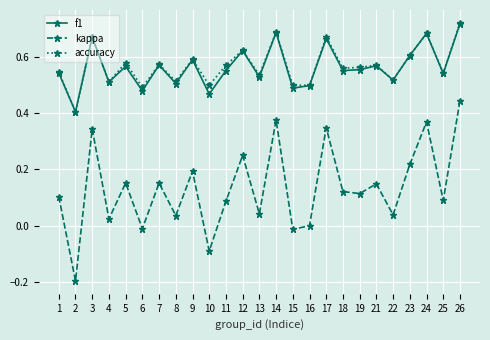

Which label corresponds to the largest value in the chart?

26